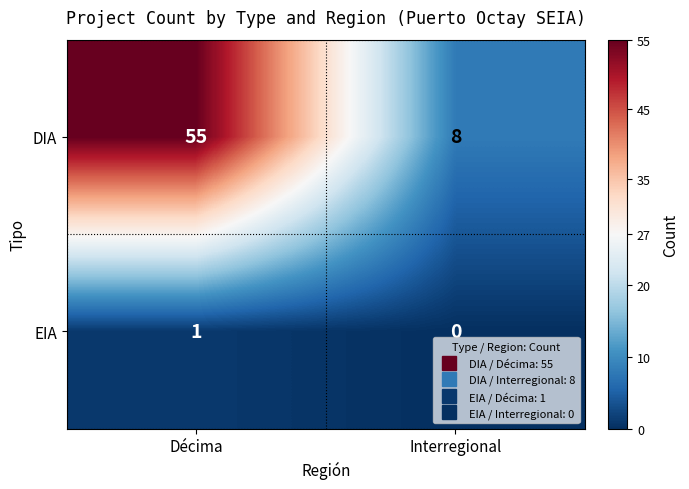

Is it true that DIA equals 11 at Interregional?

False